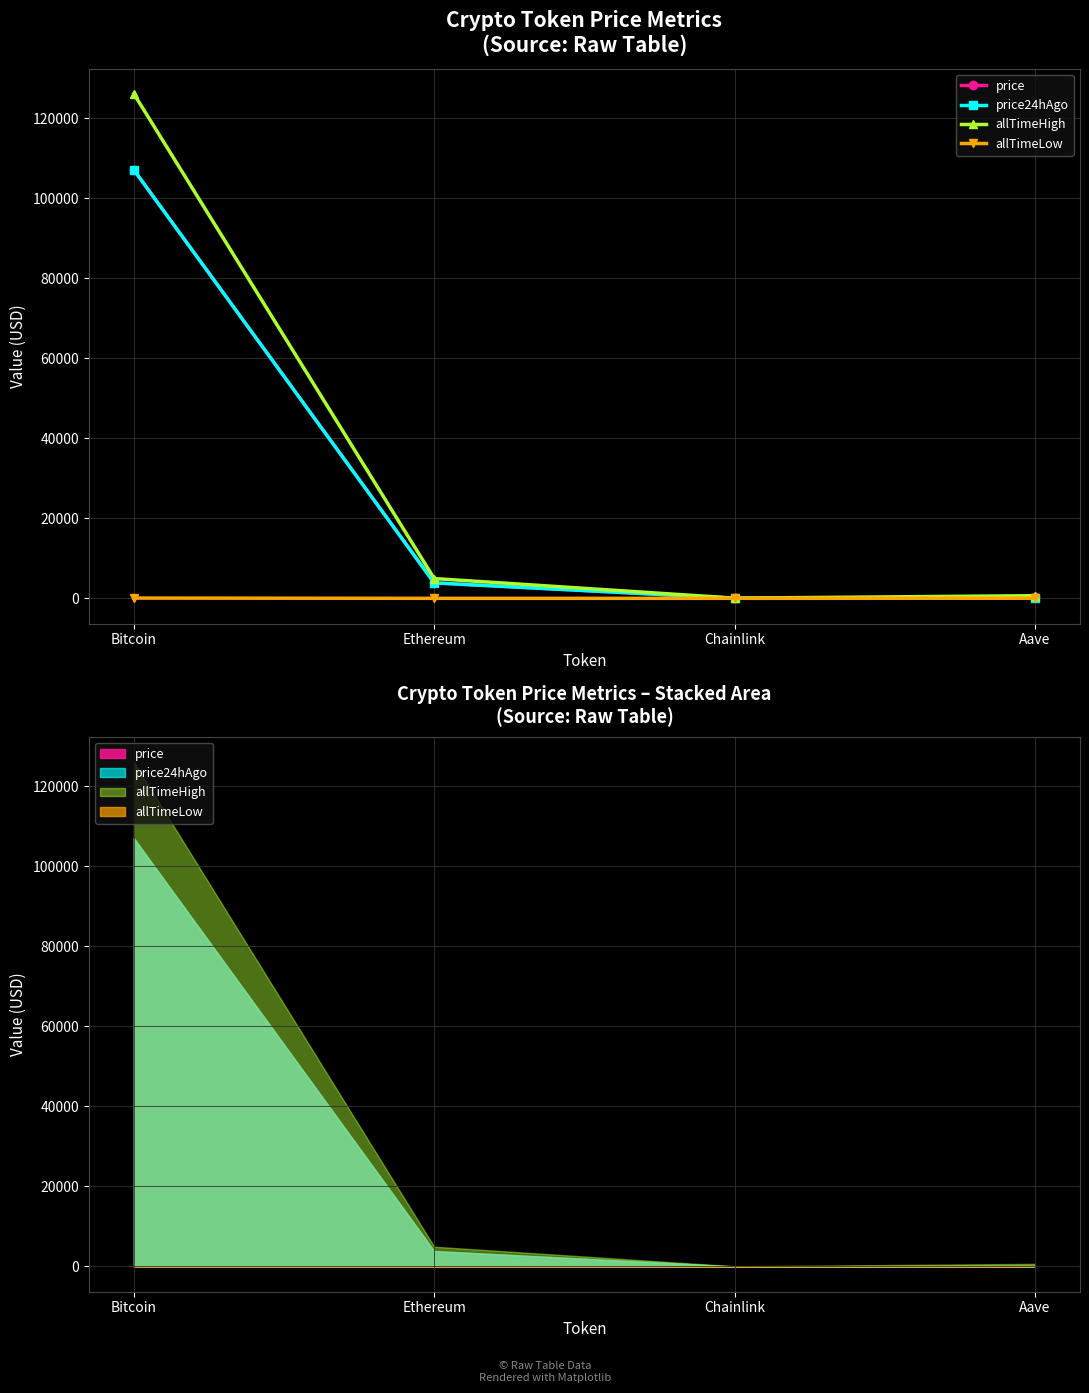

How many lines are shown in the chart?

4